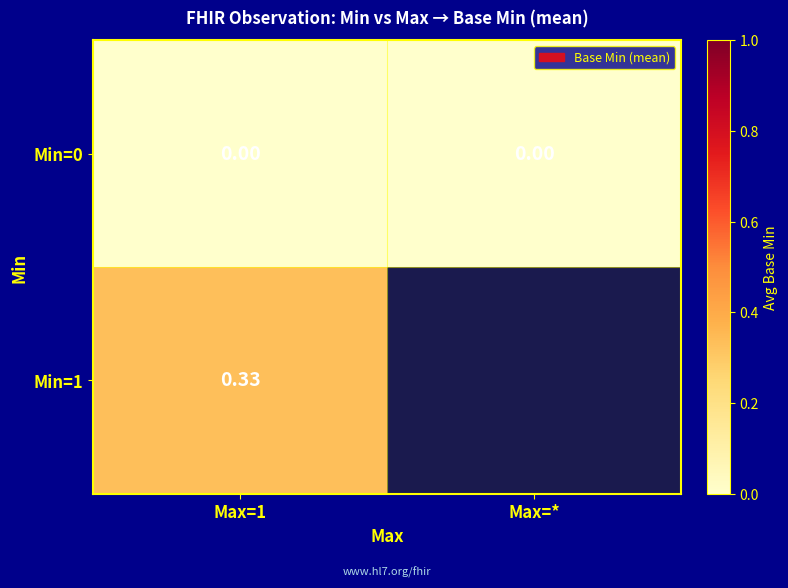

The value of Min=1 at Max=1 is 0.2. True or false?

False